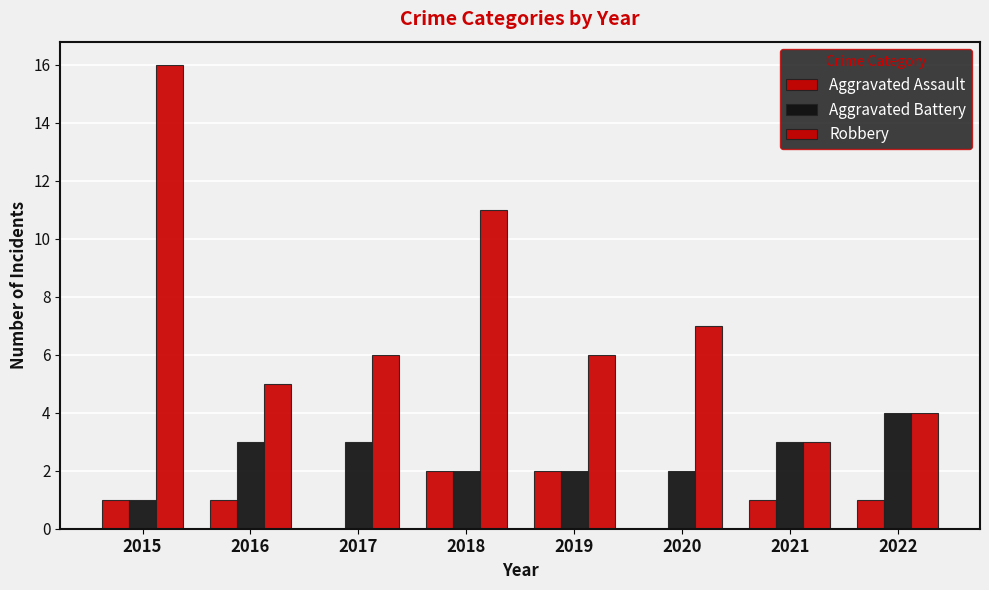

What is the total value across all series at 2020?

9